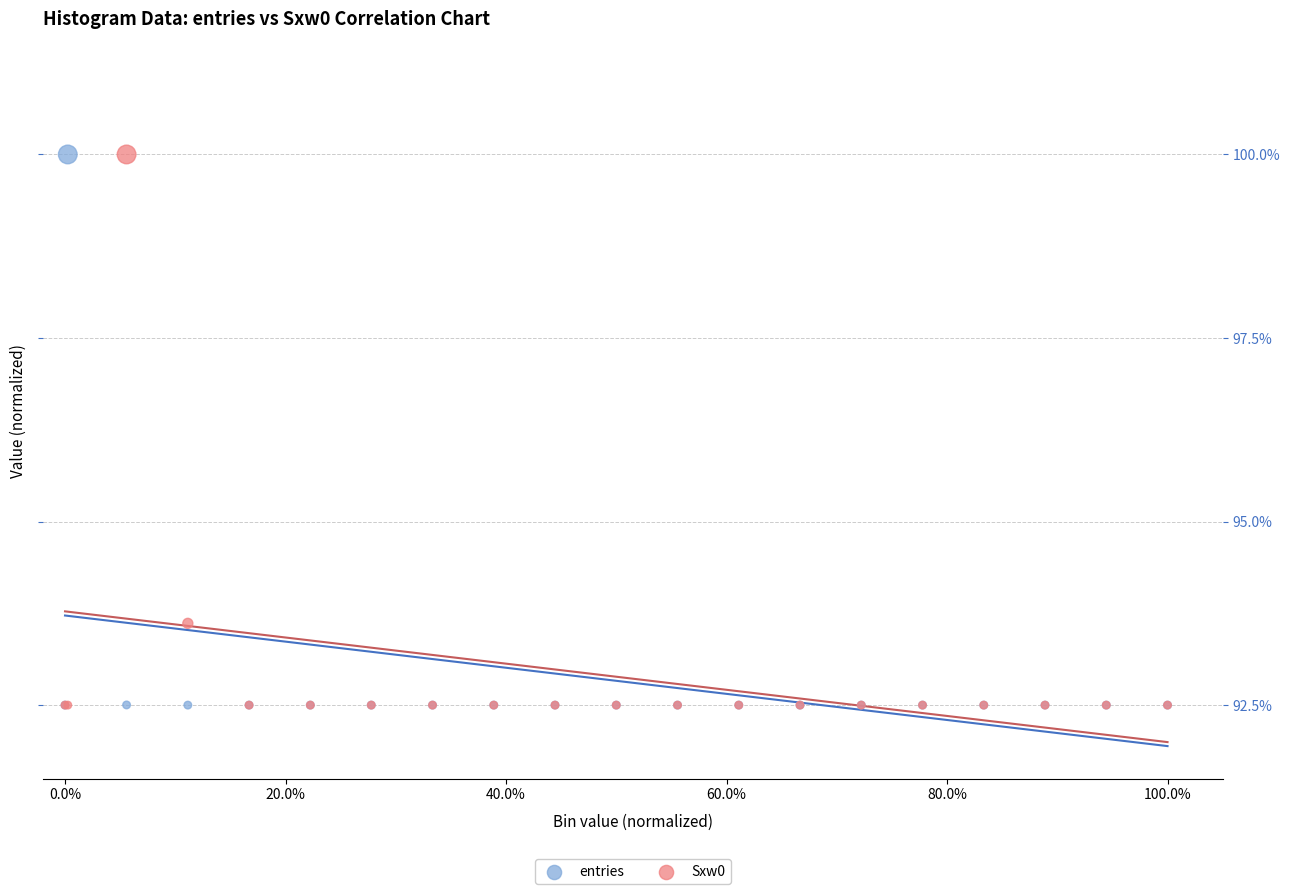

In the entries series, what Y value is closest to 96?

92.5